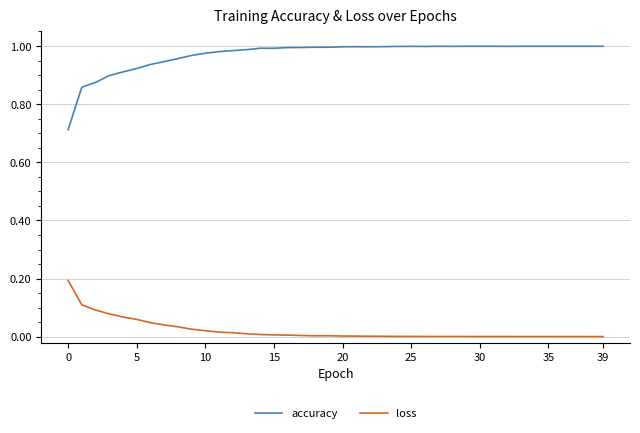

Which series has the largest range (max minus min)?

accuracy